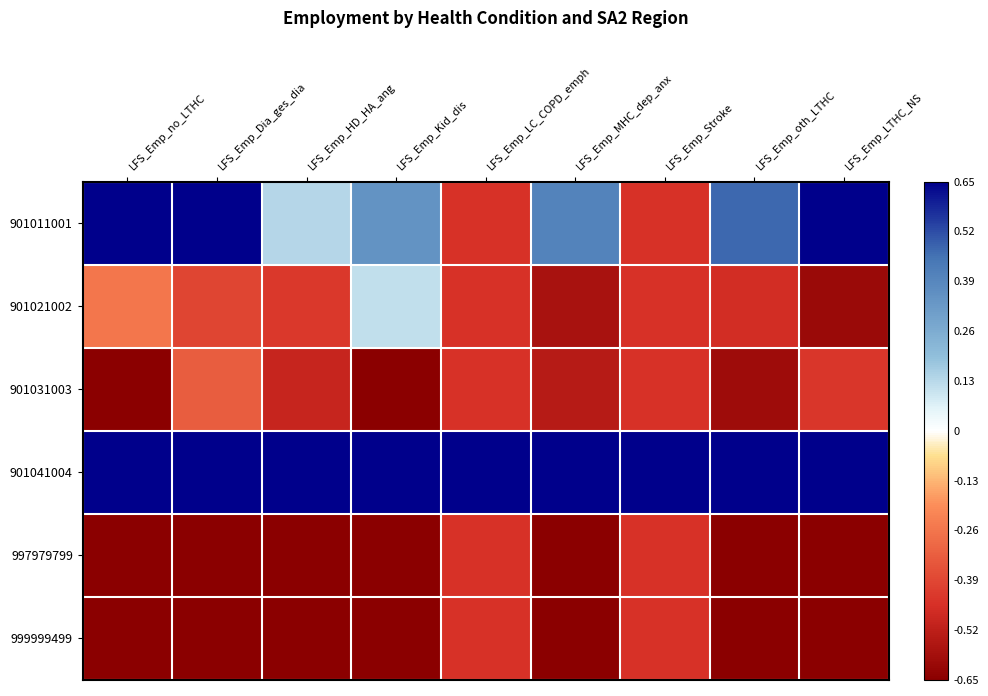

What is the greatest value displayed?

0.7